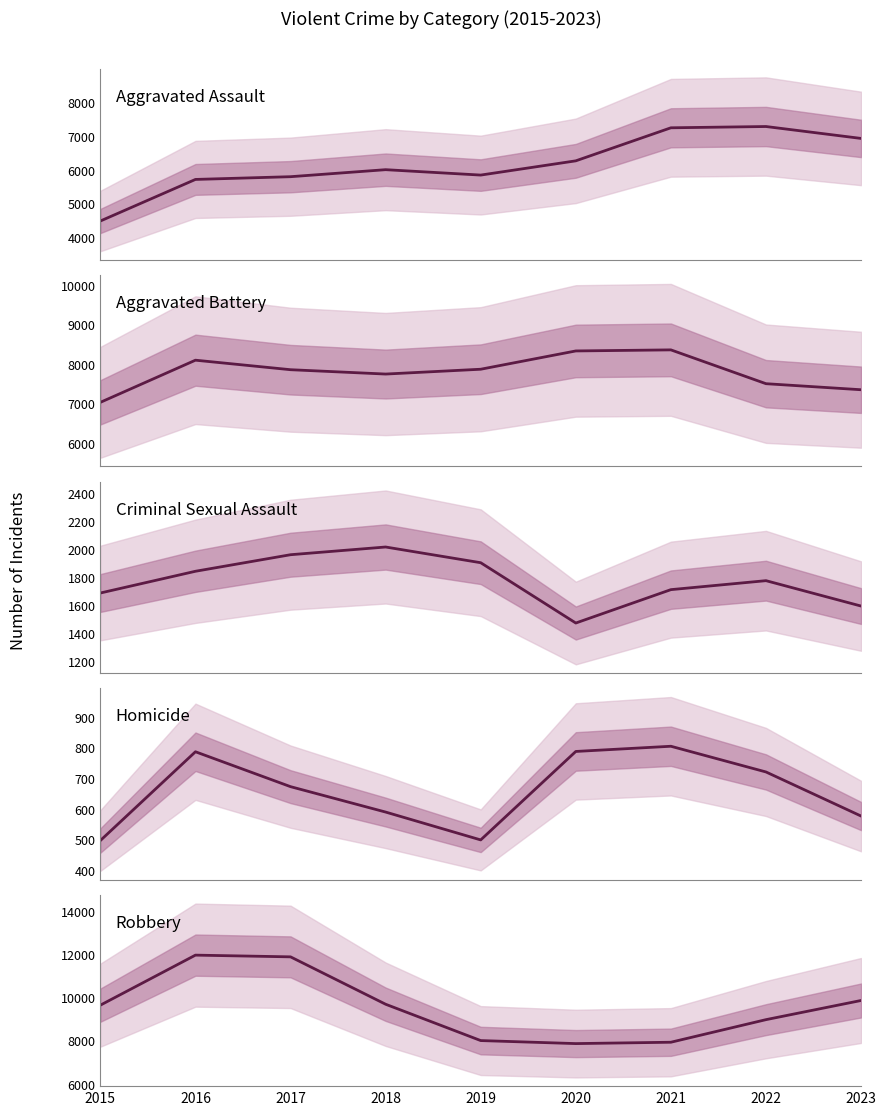

Is it true that Aggravated Assault equals 2047 at 2015?

False